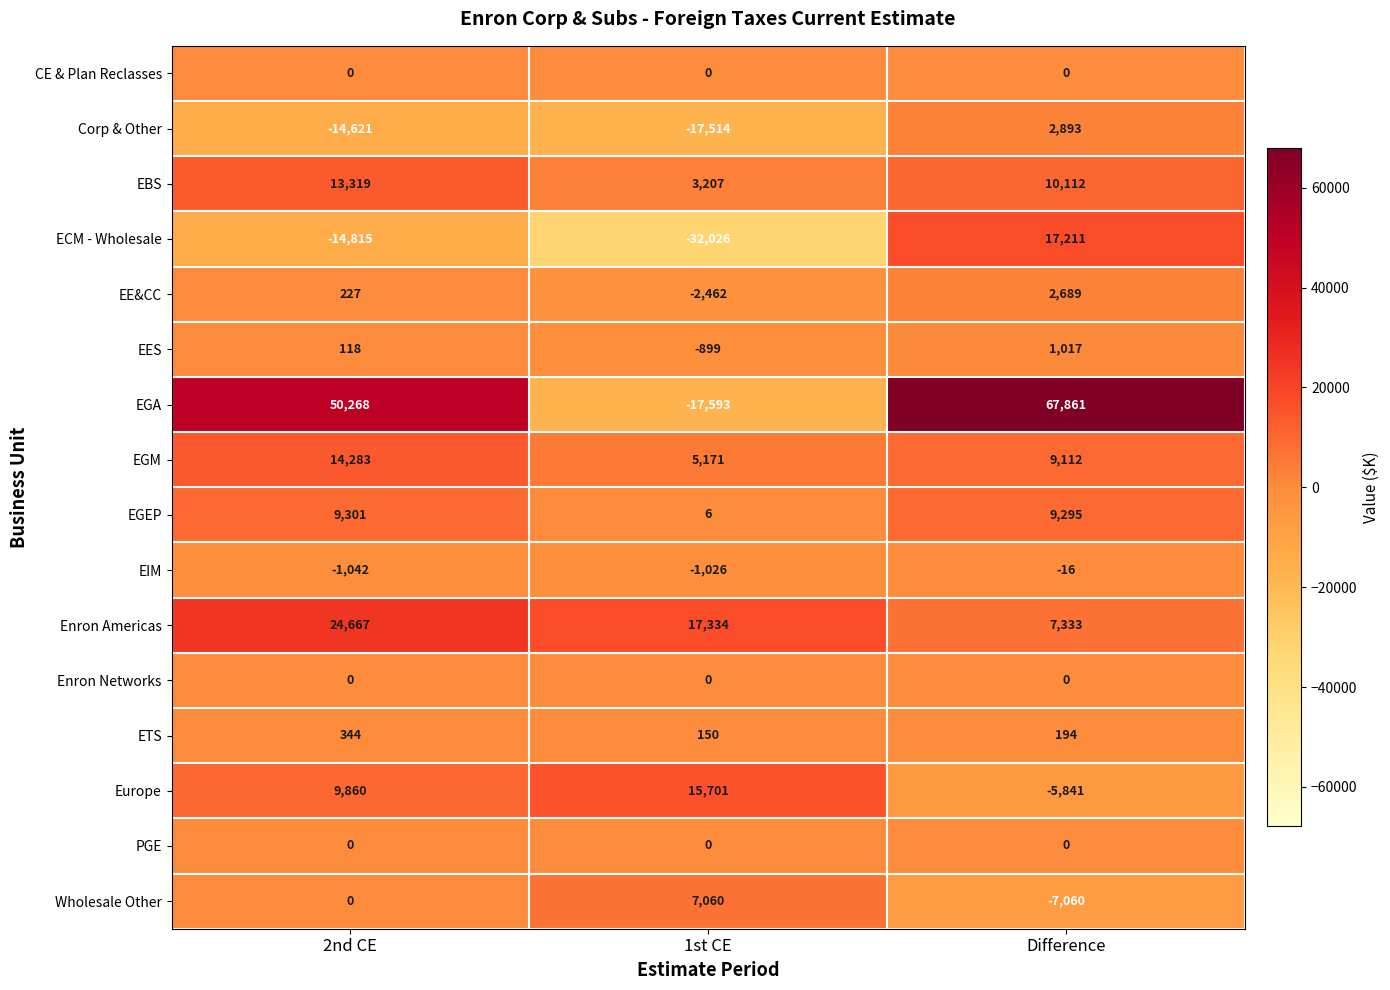

Rank the categories by Wholesale Other value from lowest to highest.

Difference, 2nd CE, 1st CE